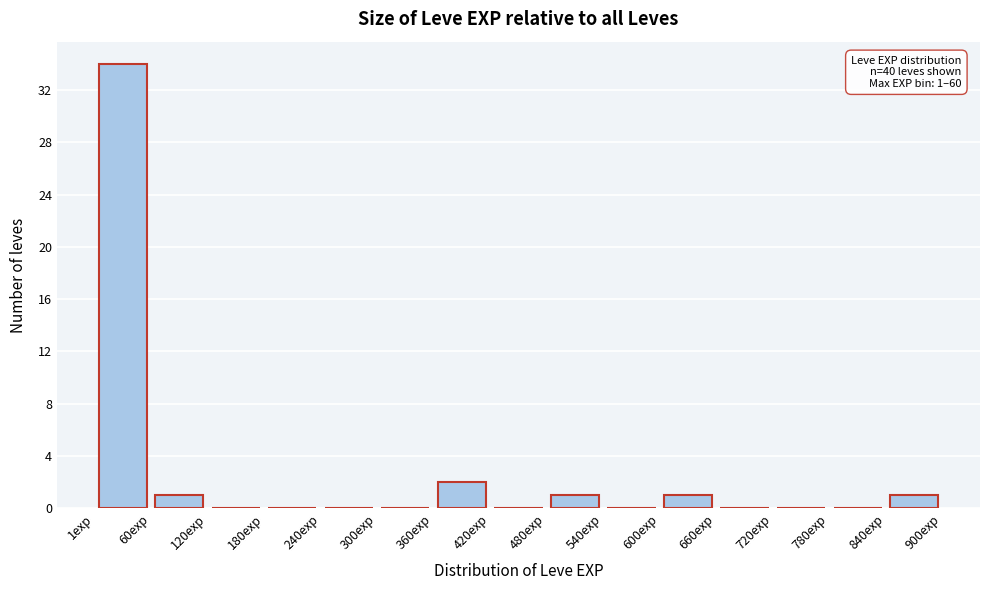

Over which range of the x-axis is the bar tallest?

0 to 60